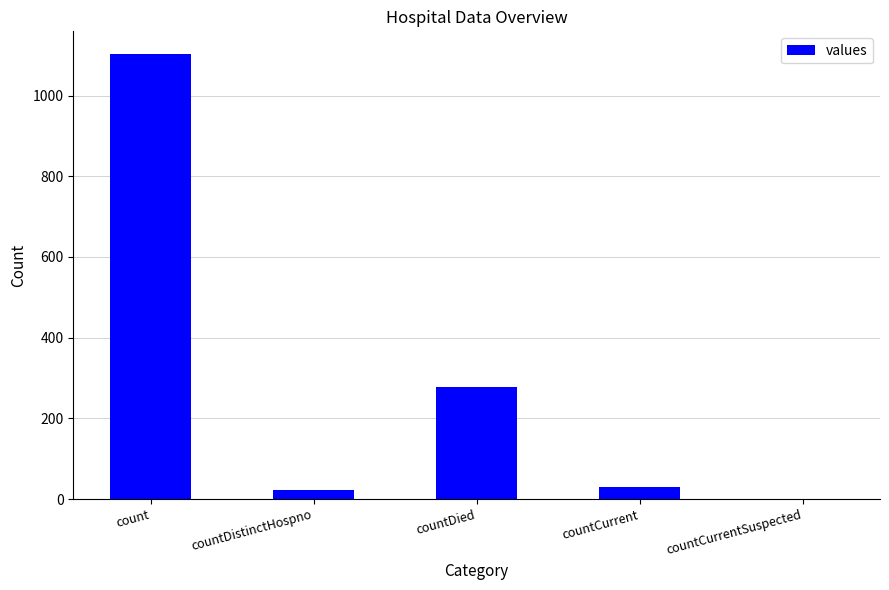

Reading right to left, transcribe all the data shown in this chart.

0	29	279	23	1104